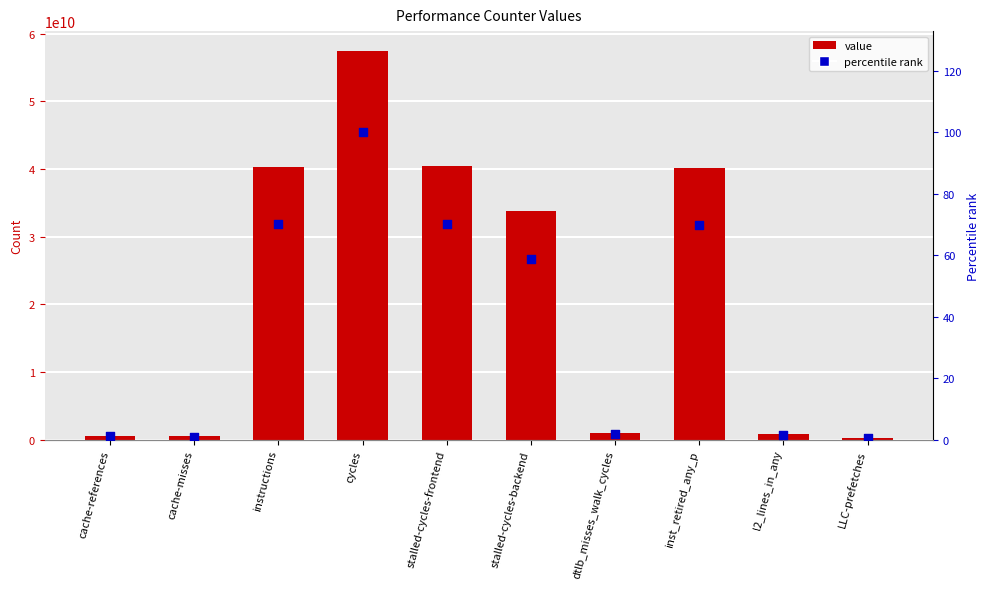

What are all the series names shown in the legend?

value, percentile rank